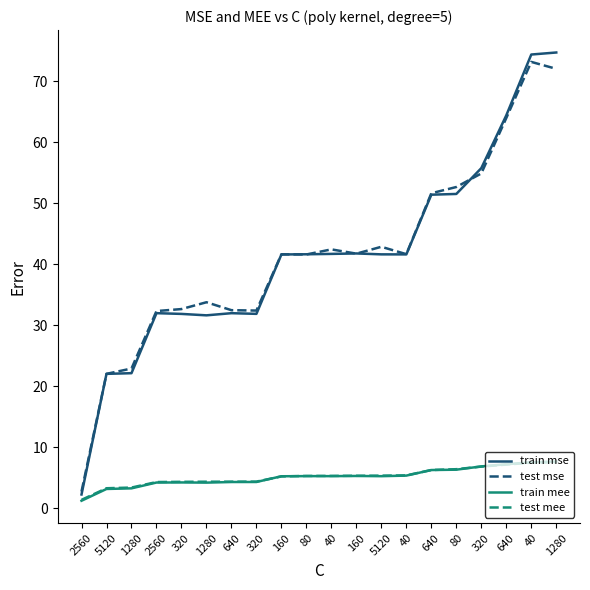

How many interior local peaks does the train mse series have?

3